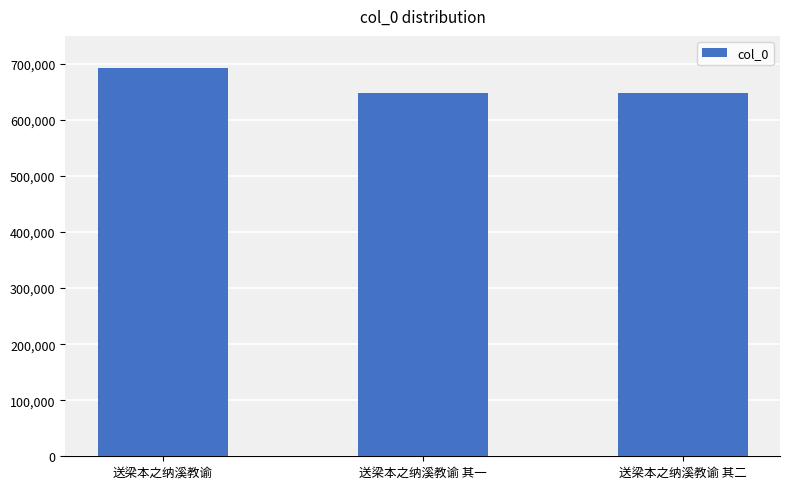

What is the difference between the maximum and second lowest values?

43923